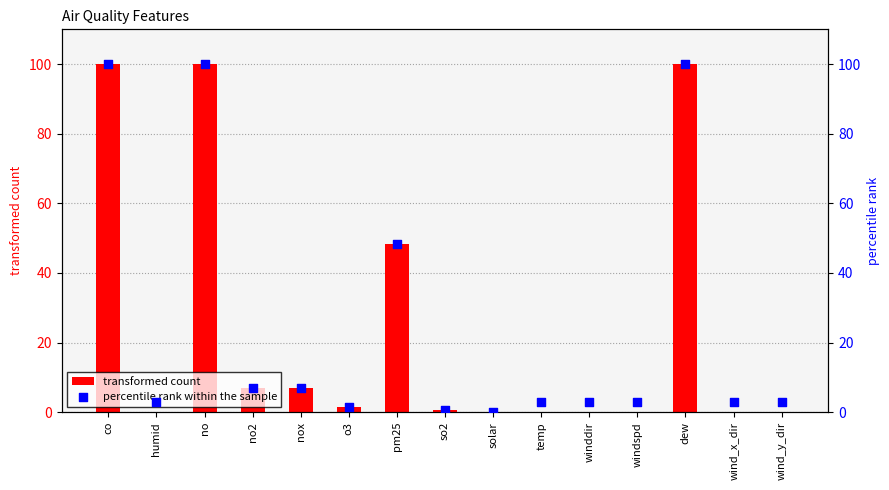

Is the value of percentile rank within the sample at nox greater than the value of transformed count at nox?

No